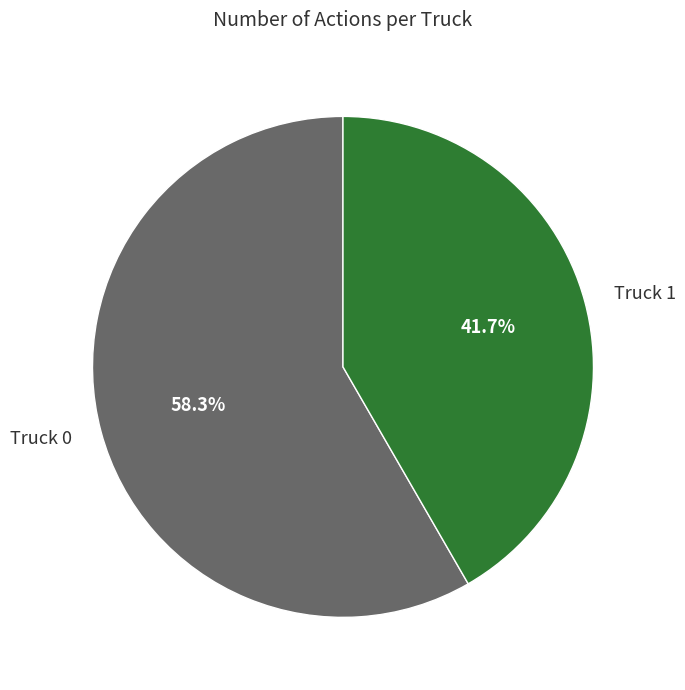

Does any single category account for the majority?

Yes